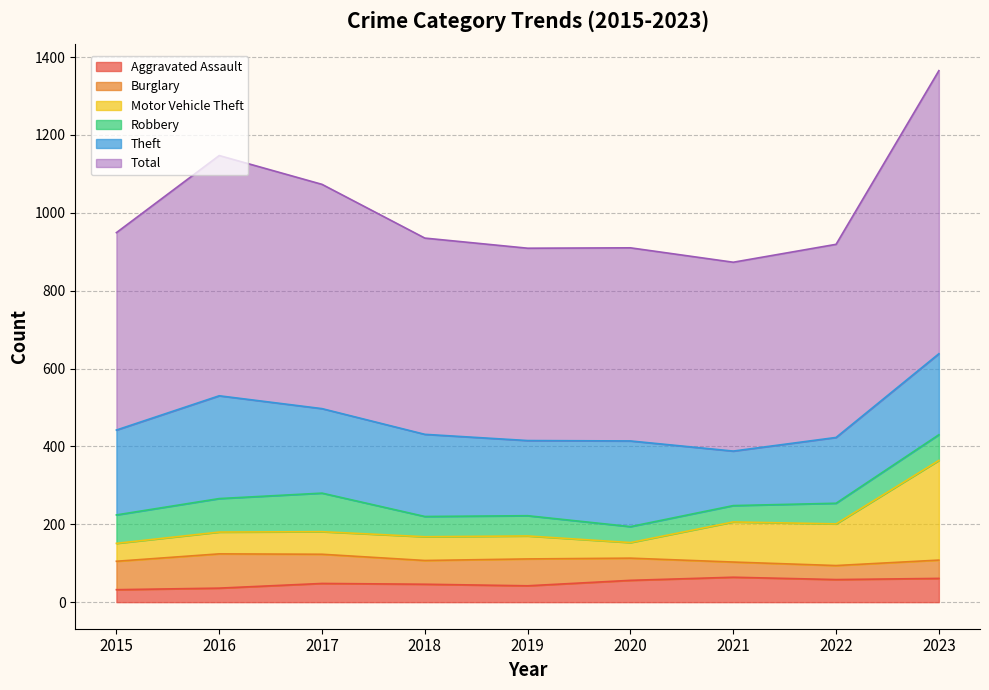

The Motor Vehicle Theft series shows 180 at 2016. True or false?

True